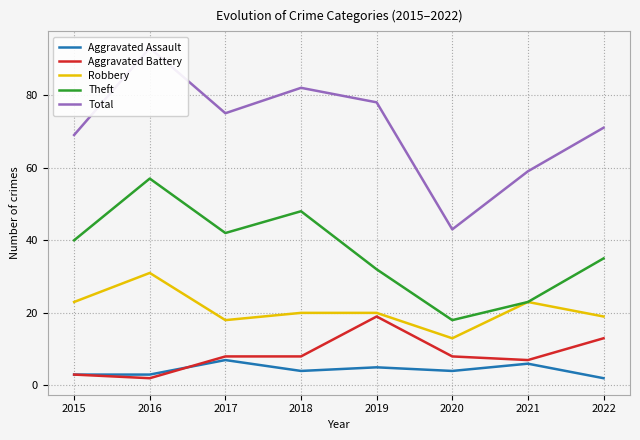

The value of Theft at 2017 is 67. True or false?

False